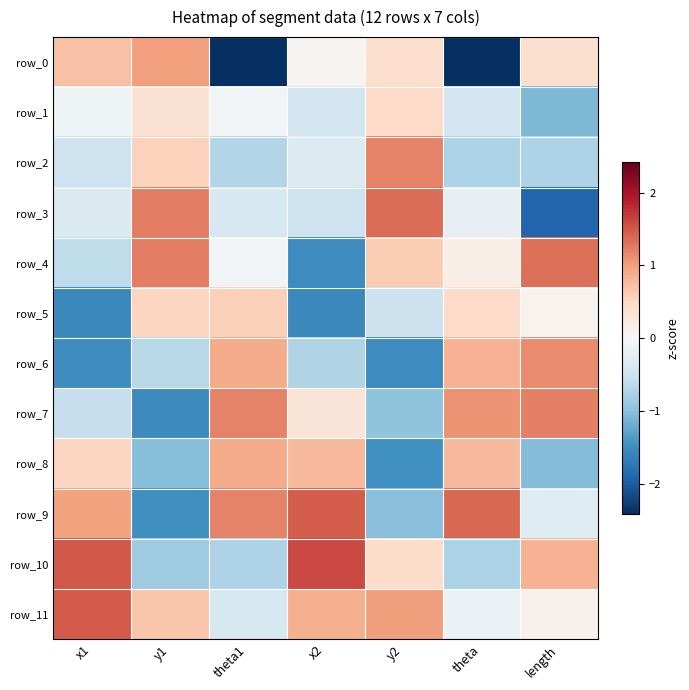

Reading left to right, list all the values displayed in this chart.

row_0: x1=0.7	y1=1.0	theta1=-2.4	x2=0.1	y2=0.4	theta=-2.4	length=0.4
row_1: x1=-0.1	y1=0.4	theta1=-0.1	x2=-0.5	y2=0.5	theta=-0.5	length=-1.1
row_2: x1=-0.5	y1=0.6	theta1=-0.7	x2=-0.3	y2=1.2	theta=-0.8	length=-0.7
row_3: x1=-0.4	y1=1.2	theta1=-0.4	x2=-0.5	y2=1.3	theta=-0.2	length=-1.9
row_4: x1=-0.6	y1=1.2	theta1=-0.1	x2=-1.5	y2=0.6	theta=0.2	length=1.3
row_5: x1=-1.6	y1=0.5	theta1=0.6	x2=-1.6	y2=-0.5	theta=0.5	length=0.1
row_6: x1=-1.5	y1=-0.7	theta1=0.9	x2=-0.7	y2=-1.5	theta=0.8	length=1.1
row_7: x1=-0.6	y1=-1.5	theta1=1.2	x2=0.3	y2=-1.0	theta=1.1	length=1.2
row_8: x1=0.5	y1=-1.0	theta1=0.9	x2=0.8	y2=-1.5	theta=0.8	length=-1.0
row_9: x1=1.0	y1=-1.5	theta1=1.2	x2=1.5	y2=-1.0	theta=1.4	length=-0.3
row_10: x1=1.5	y1=-0.9	theta1=-0.7	x2=1.6	y2=0.4	theta=-0.8	length=0.8
row_11: x1=1.5	y1=0.7	theta1=-0.4	x2=0.9	y2=1.0	theta=-0.1	length=0.1